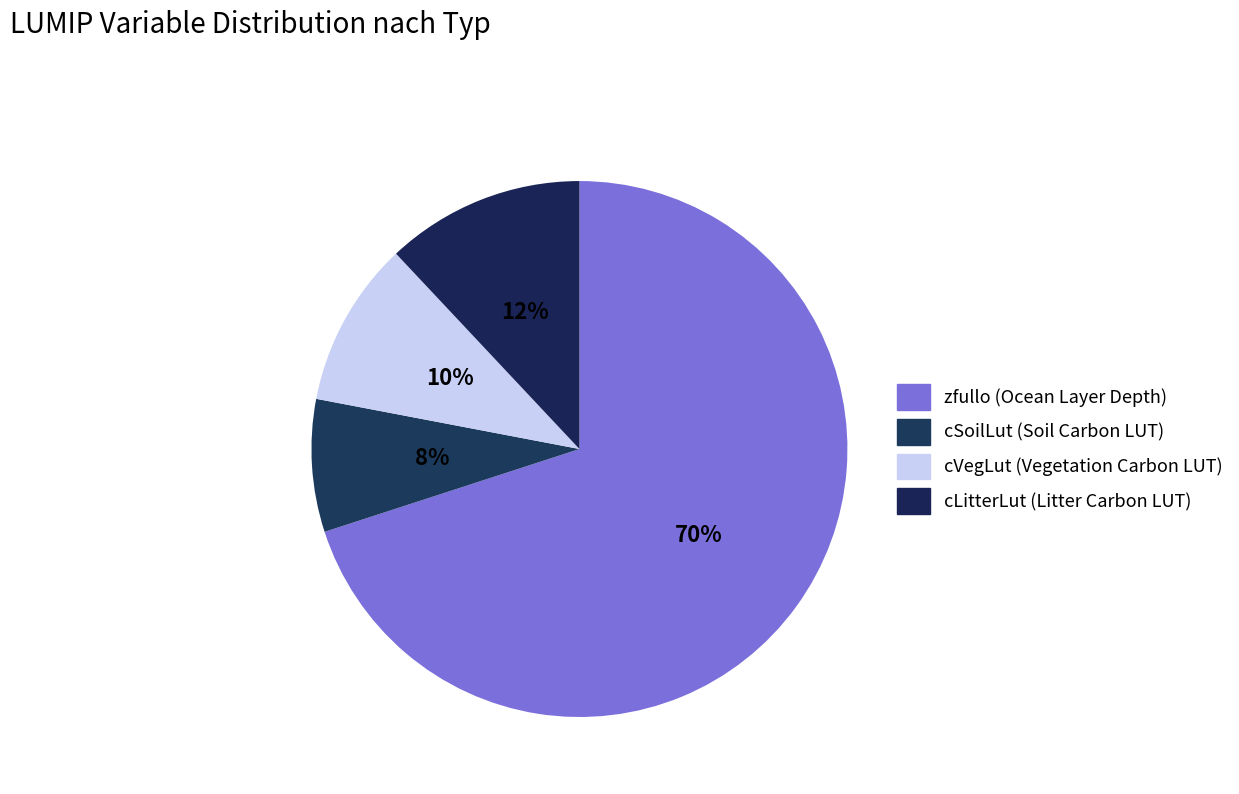

Count the number of slices in the pie.

4